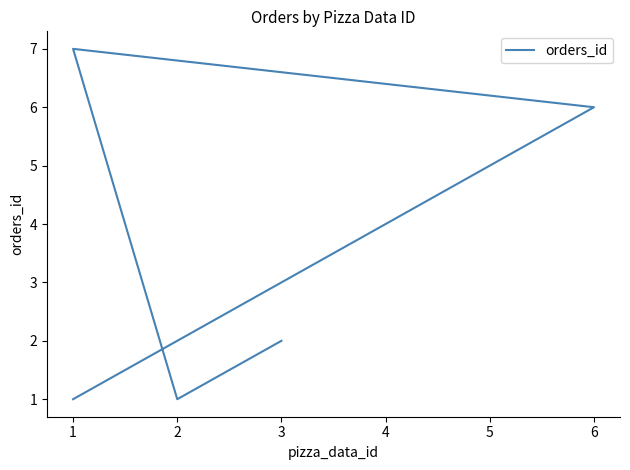

Where is the data nearest to the value 4?

4